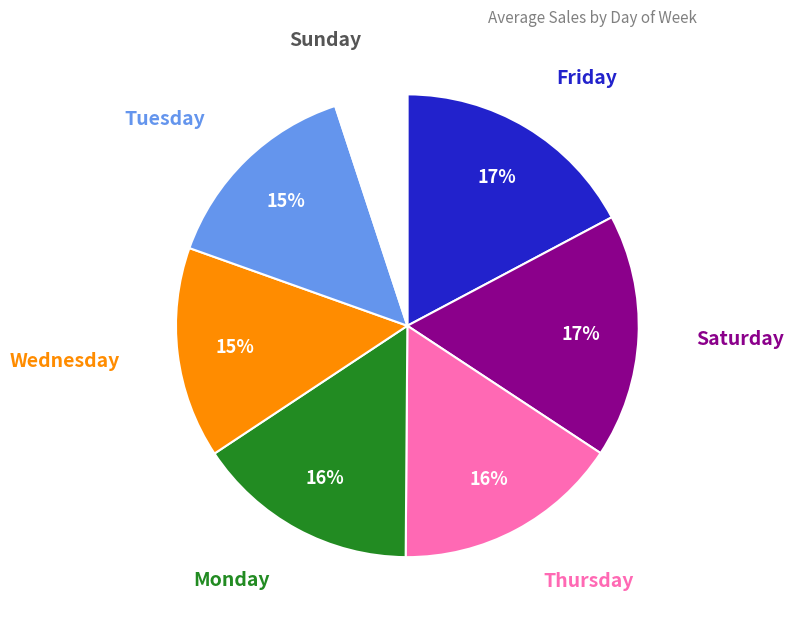

Is Tuesday the majority of the pie?

No